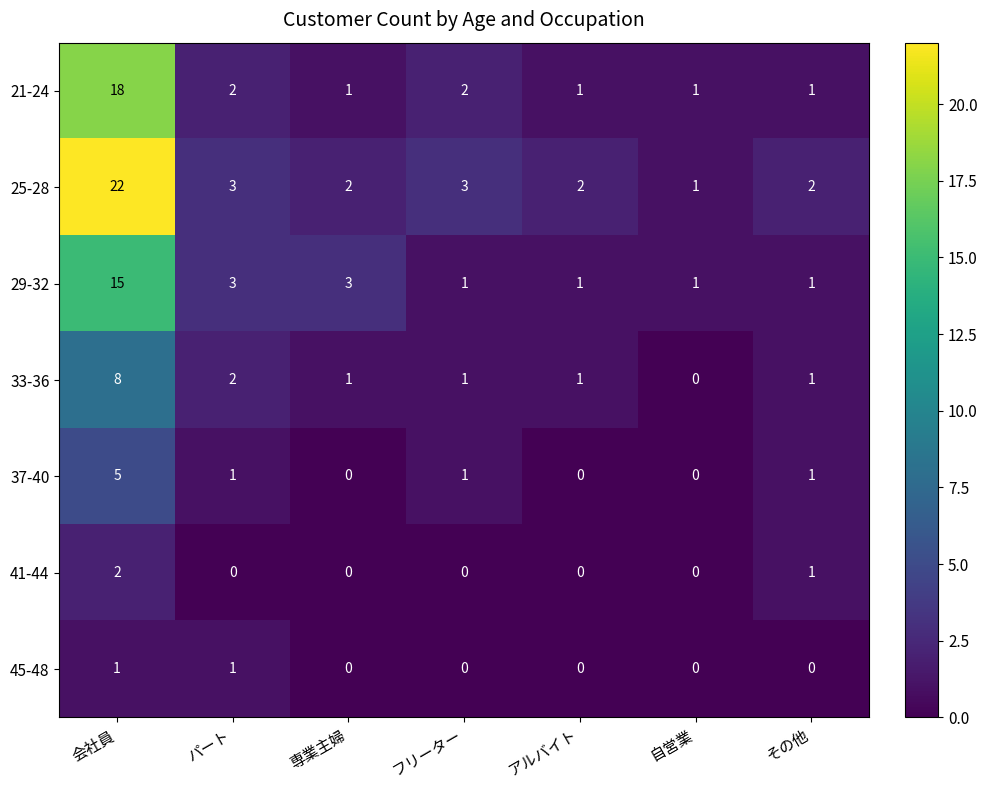

Is it true that 29-32 equals 5 at パート?

False